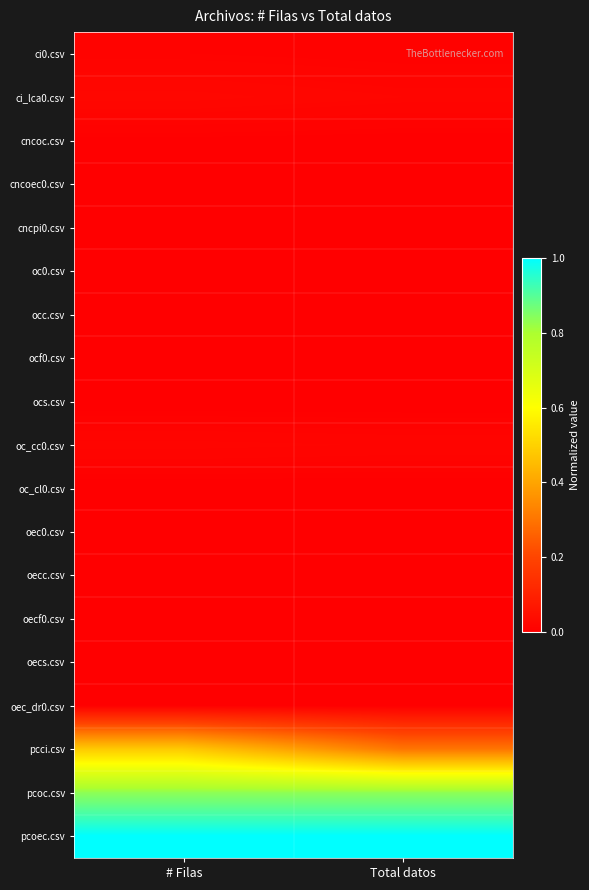

Reading left to right, transcribe all the data shown in this chart.

ci0.csv: # Filas=0.0	Total datos=0.0
ci_lca0.csv: # Filas=0.0	Total datos=0.0
cncoc.csv: # Filas=0.0	Total datos=0.0
cncoec0.csv: # Filas=0.0	Total datos=0.0
cncpi0.csv: # Filas=0.0	Total datos=0.0
oc0.csv: # Filas=0.0	Total datos=0.0
occ.csv: # Filas=0.0	Total datos=0.0
ocf0.csv: # Filas=0.0	Total datos=0.0
ocs.csv: # Filas=0.0	Total datos=0.0
oc_cc0.csv: # Filas=0.0	Total datos=0.0
oc_cl0.csv: # Filas=0.0	Total datos=0.0
oec0.csv: # Filas=0.0	Total datos=0.0
oecc.csv: # Filas=0.0	Total datos=0.0
oecf0.csv: # Filas=0.0	Total datos=0.0
oecs.csv: # Filas=0.0	Total datos=0.0
oec_dr0.csv: # Filas=0.0	Total datos=0.0
pcci.csv: # Filas=0.5	Total datos=0.3
pcoc.csv: # Filas=0.8	Total datos=0.8
pcoec.csv: # Filas=1.0	Total datos=1.0